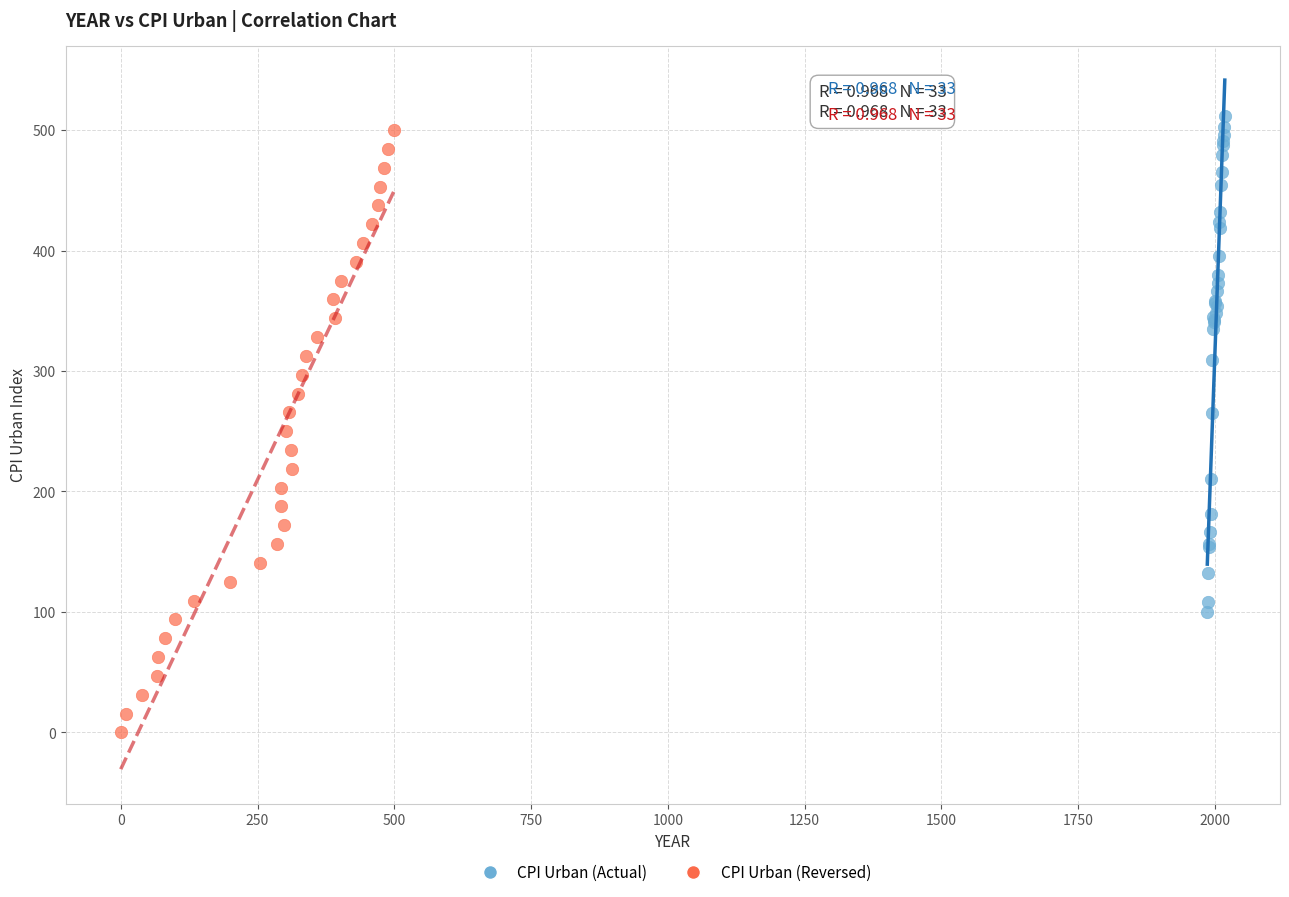

Which series has the largest Y range (max minus min)?

CPI Urban (Reversed)